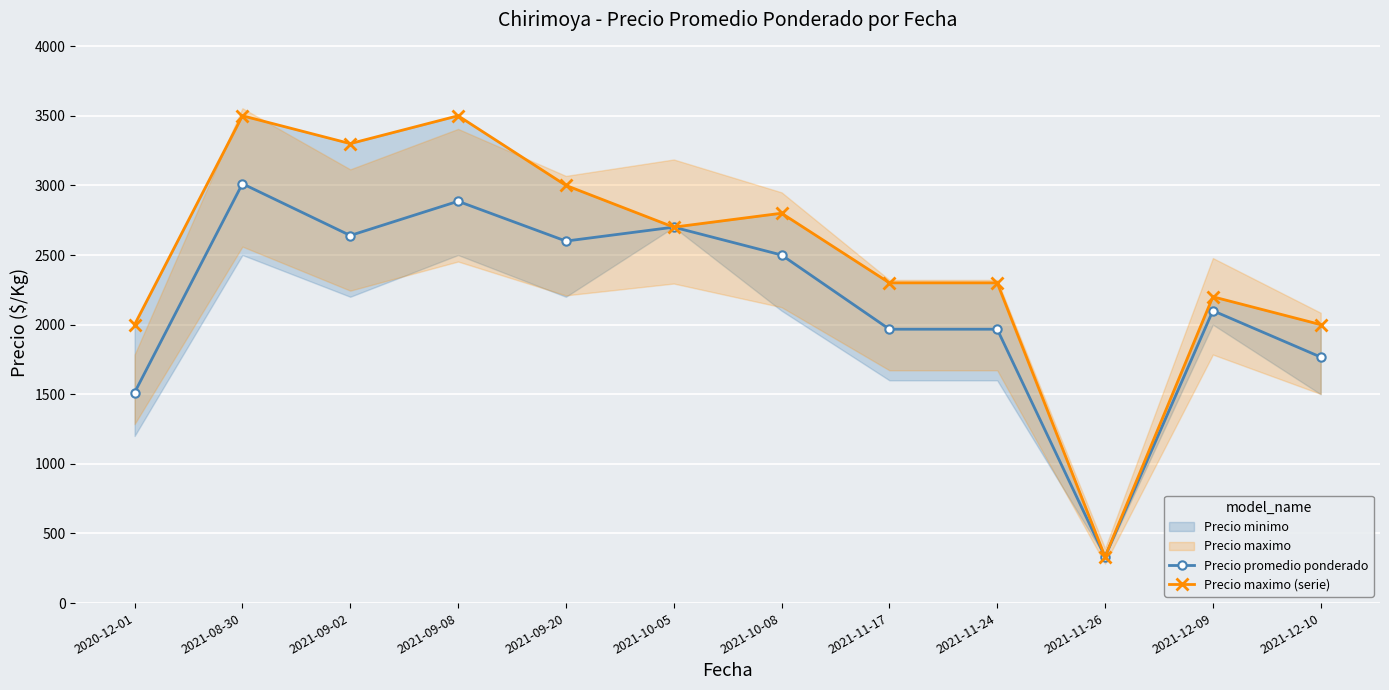

In Precio promedio ponderado, how many points are higher than both neighbors (excluding endpoints)?

4